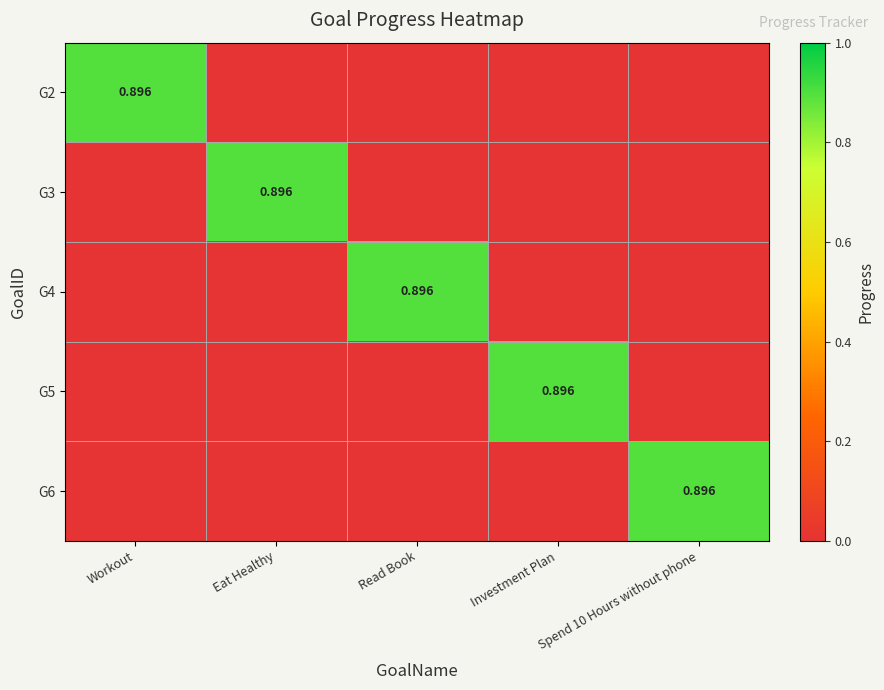

True or false: G5 has a value of 0.5 at Investment Plan.

False